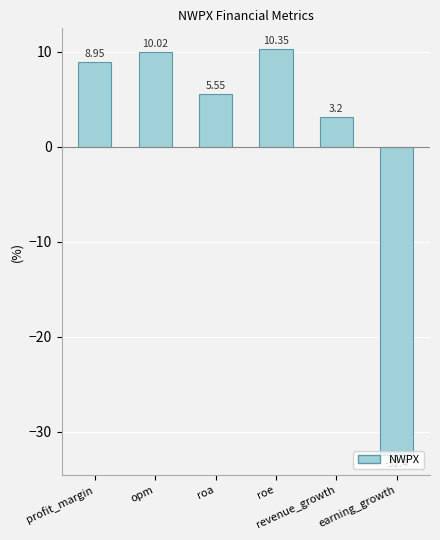

What is the difference between the values at roa and roe?

4.8